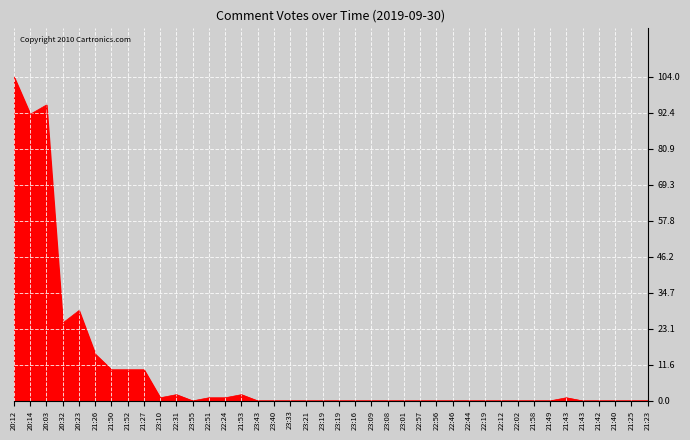

What is the sum of all values?

398